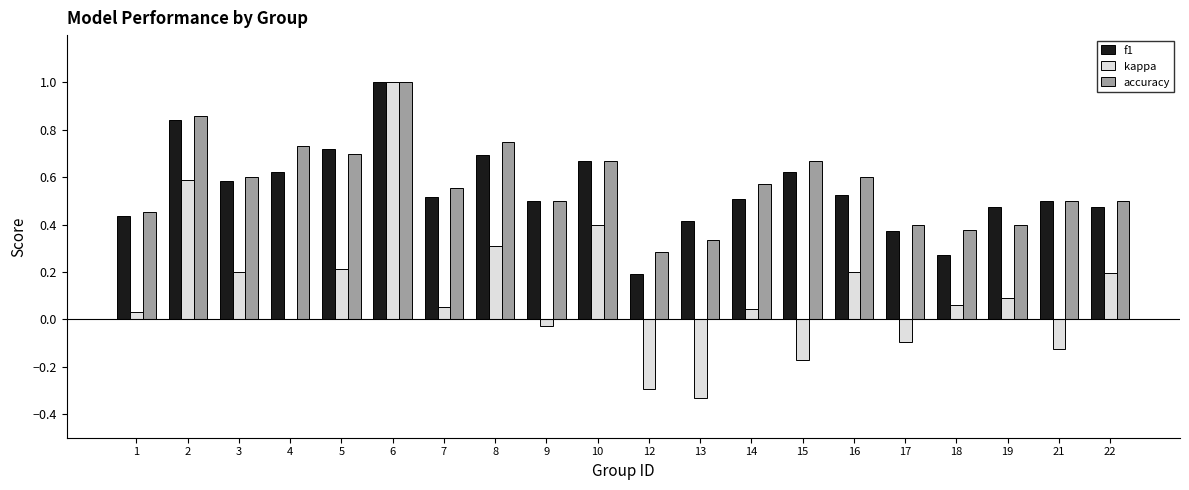

Which category has the highest value in the kappa series?

6